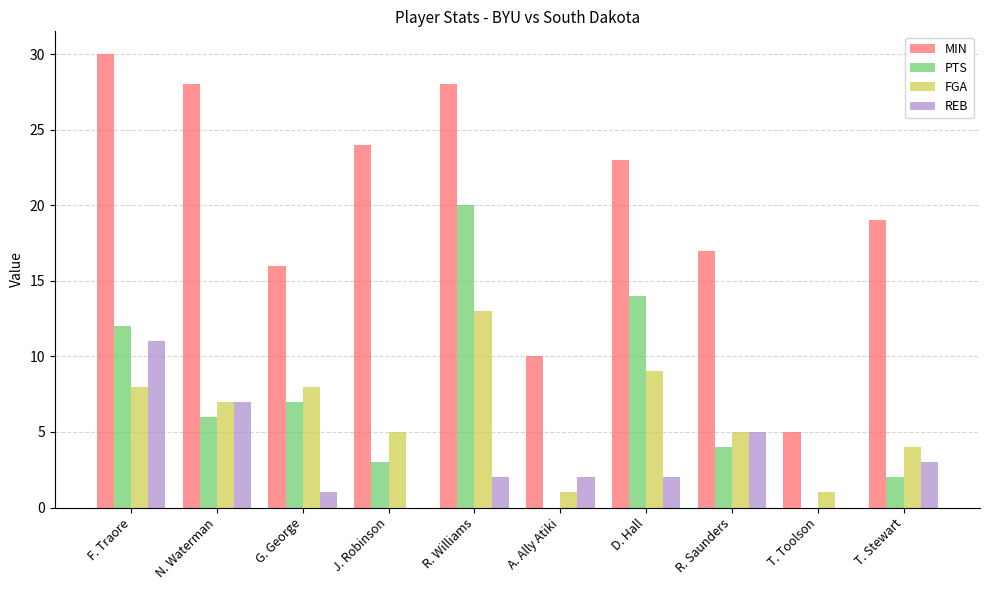

Where is REB nearest to the value 5?

R. Saunders